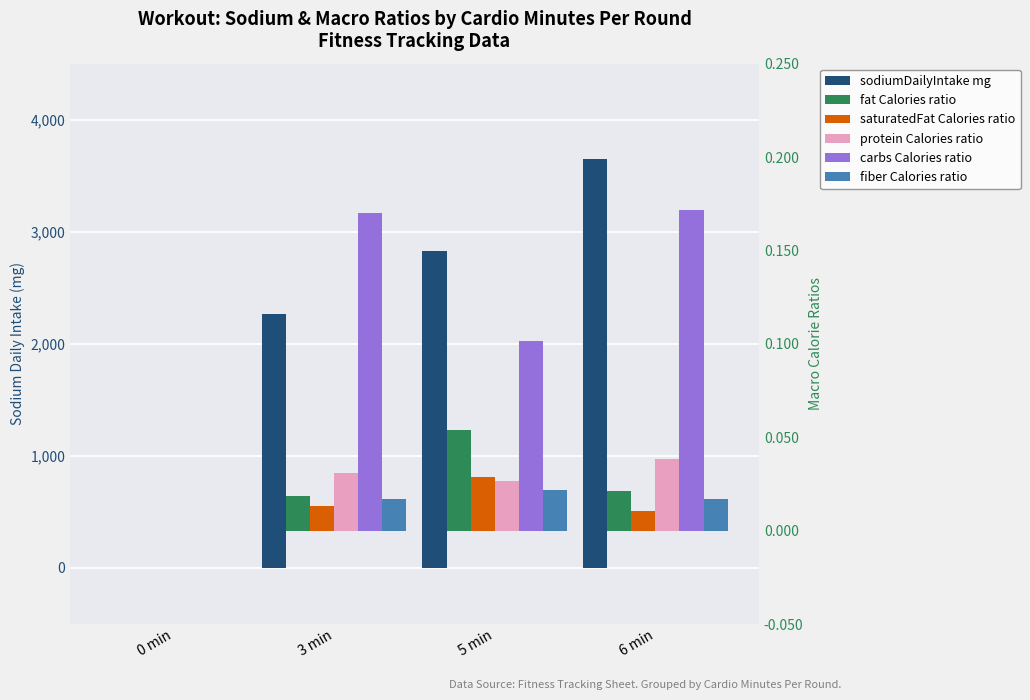

At 0 min, list the series in order from smallest to largest.

sodiumDailyIntake_mg, fat_Calories_ratio, saturatedFat_Calories_ratio, protein_Calories_ratio, carbs_Calories_ratio, fiber_Calories_ratio